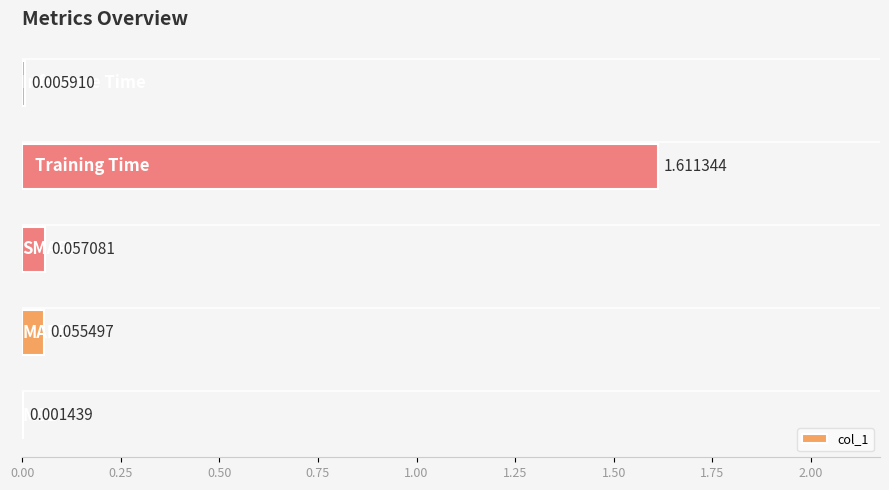

What is the sum of all values?

1.7